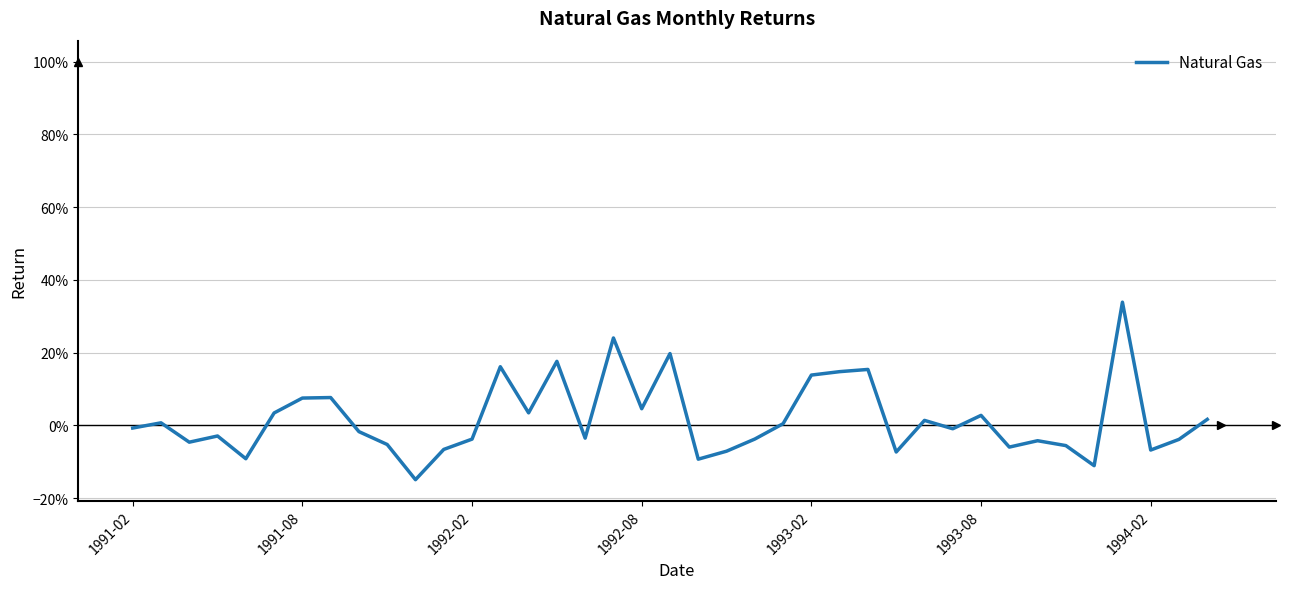

Is this an area chart (filled region under the line)?

No